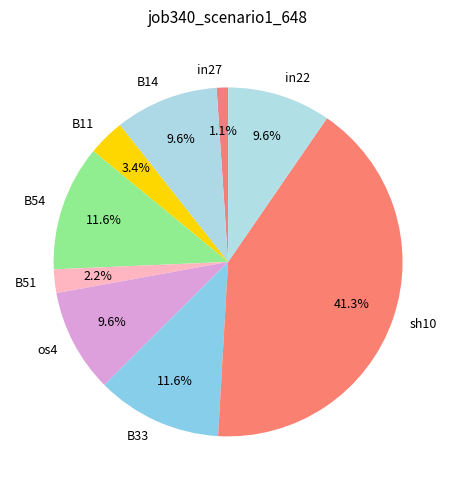

Is there a majority slice in this chart?

No